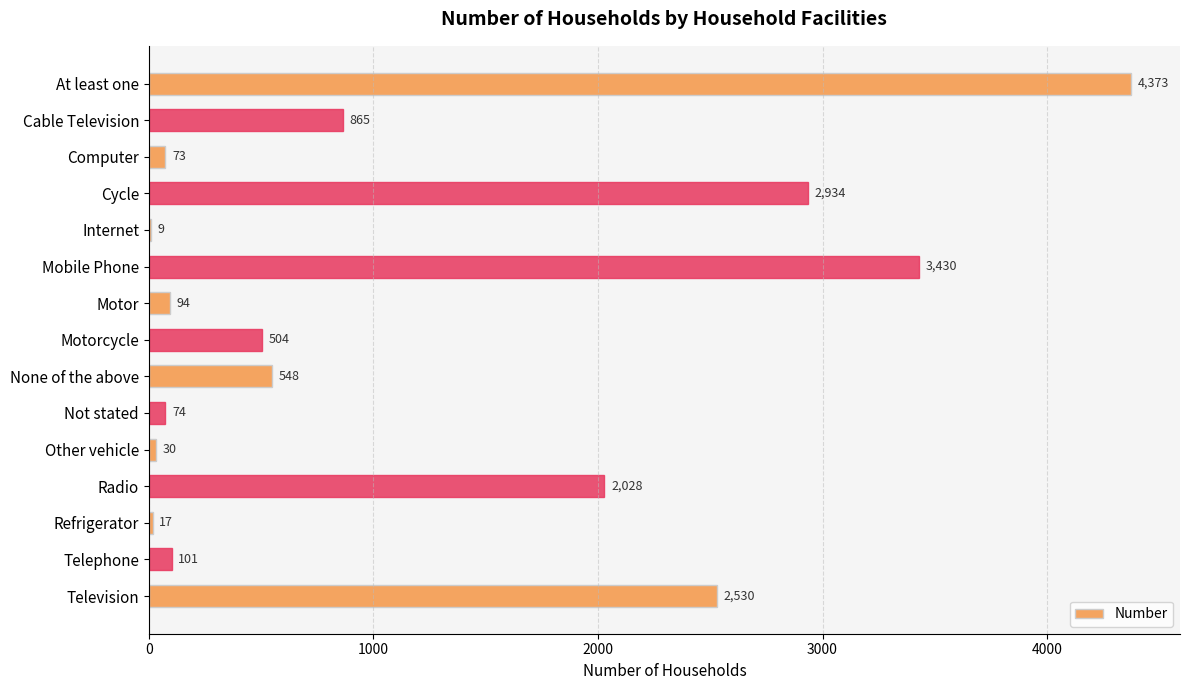

Which label corresponds to the largest value in the chart?

At least one